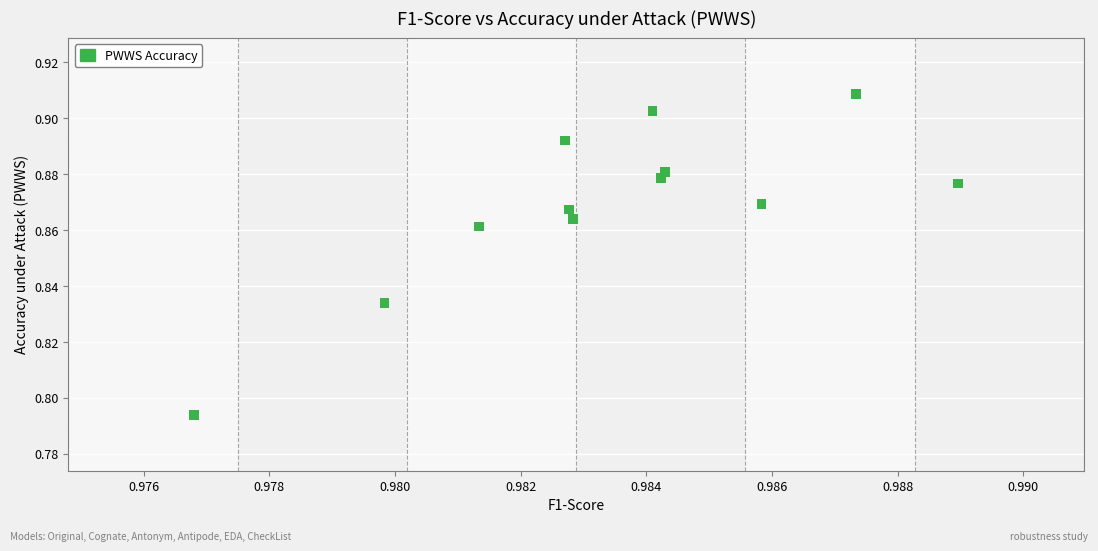

What is the average X value?

1.0